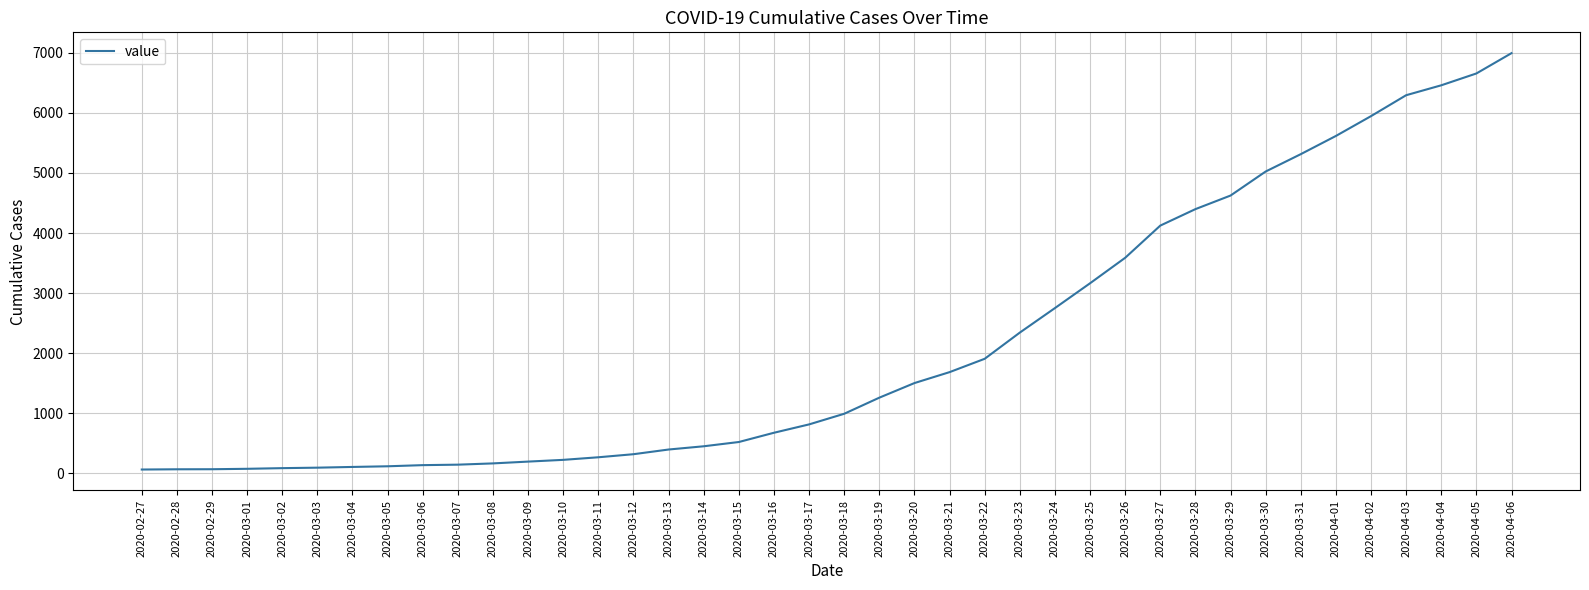

The value at 2020-04-05 is 6656. True or false?

True